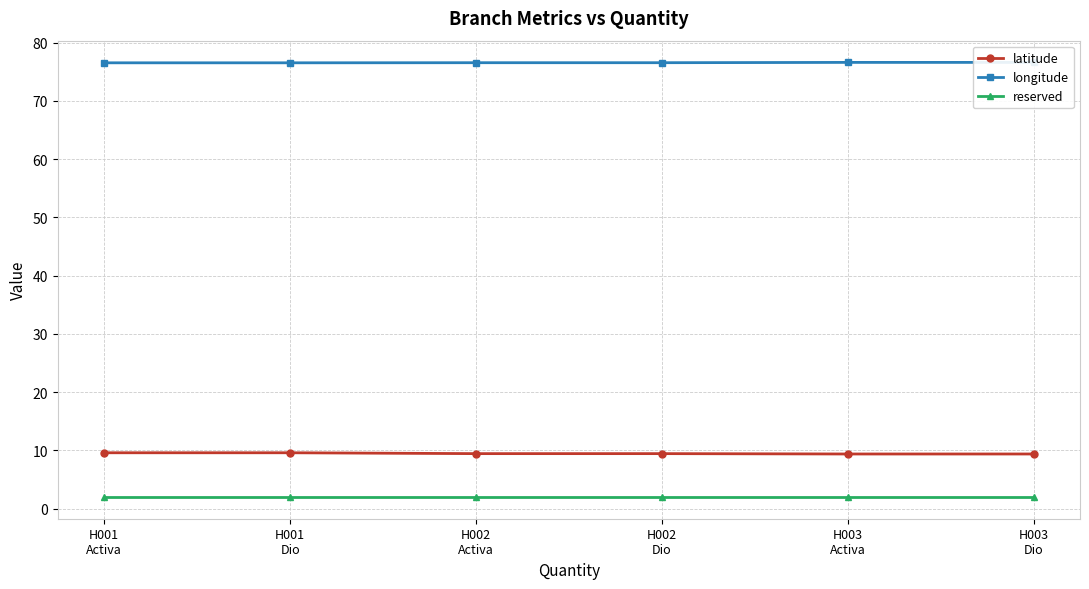

Reading left to right, list all the values displayed in this chart.

latitude: 9.6	9.6	9.4	9.4	9.4	9.4
longitude: 76.5	76.5	76.5	76.5	76.6	76.6
reserved: 2.0	2.0	2.0	2.0	2.0	2.0